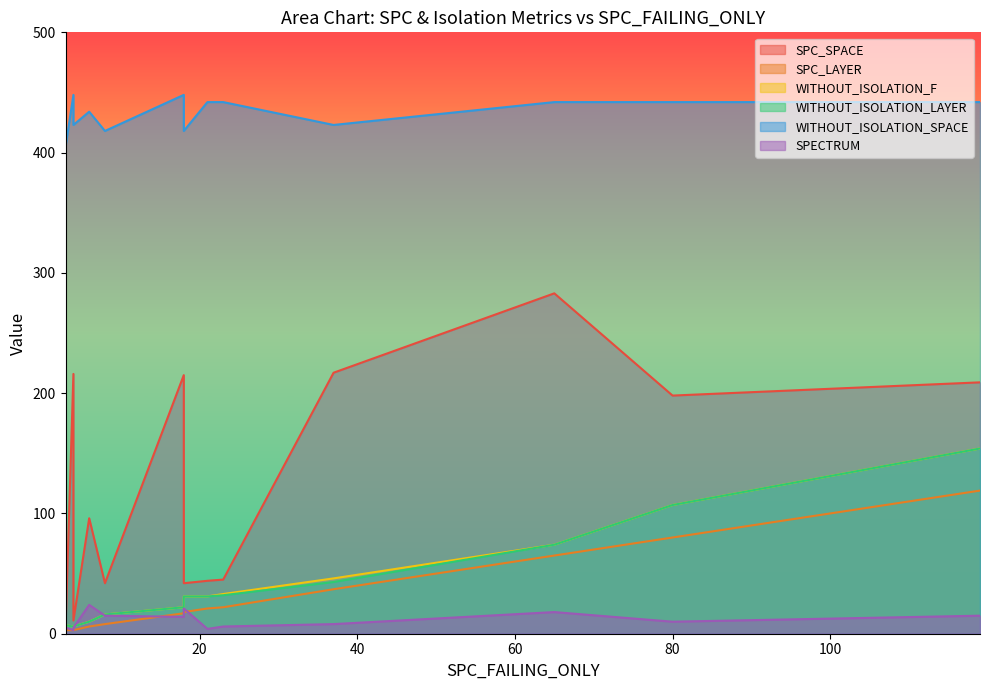

Rank the series by their maximum value, from highest to lowest.

WITHOUT_ISOLATION_SPACE, SPC_SPACE, WITHOUT_ISOLATION_F, WITHOUT_ISOLATION_LAYER, SPC_LAYER, SPECTRUM